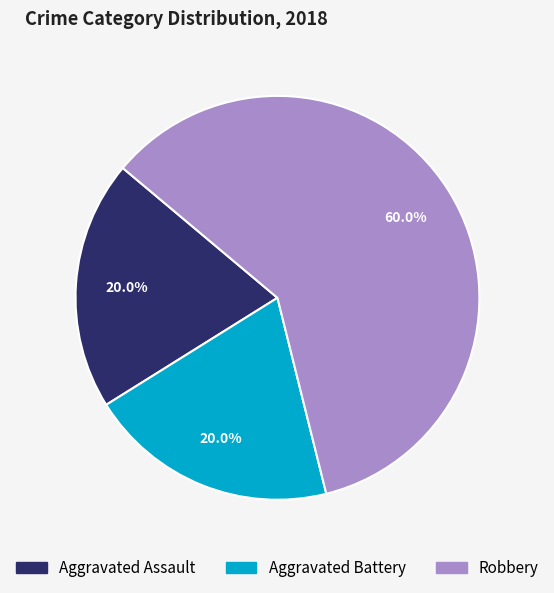

Is it true that Aggravated Battery is 20% of the pie?

True